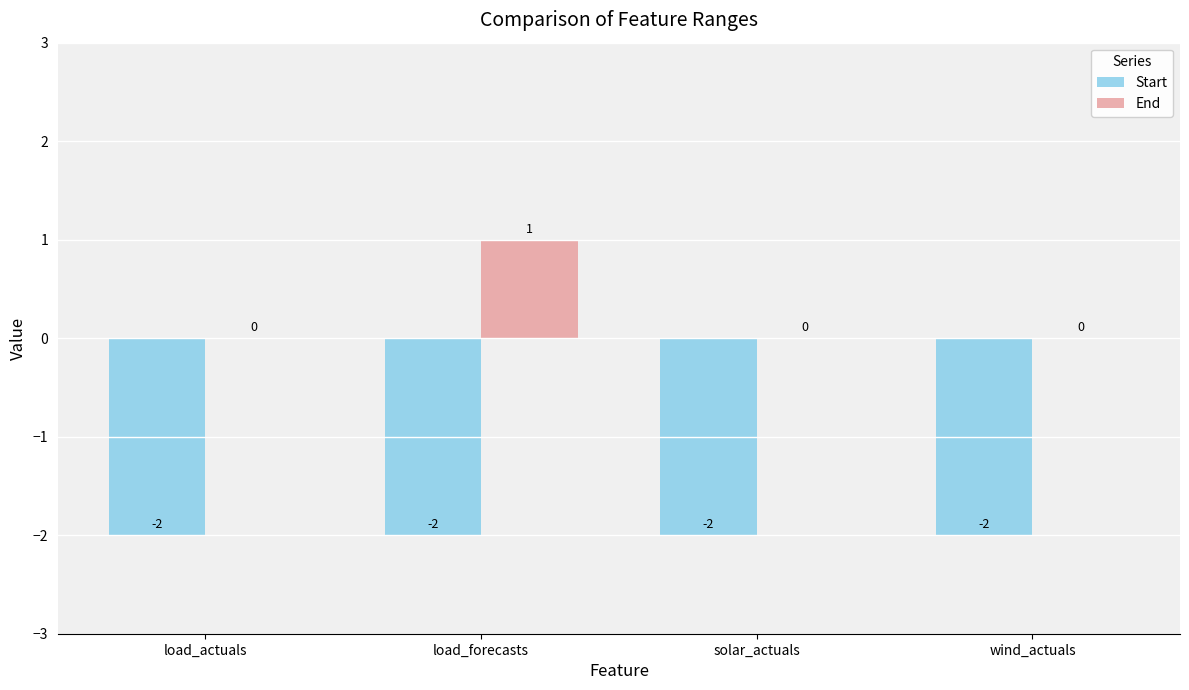

True or false: End has a value of 0 at wind_actuals.

True